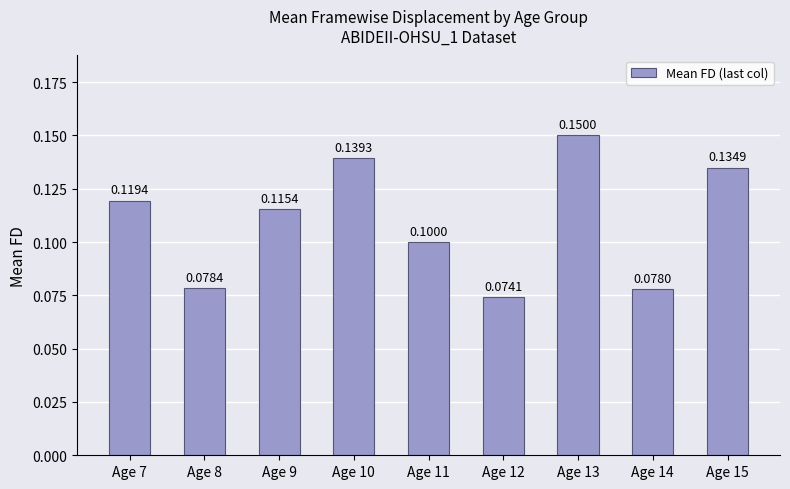

True or false: the data shows 0.1 at Age 12.

True